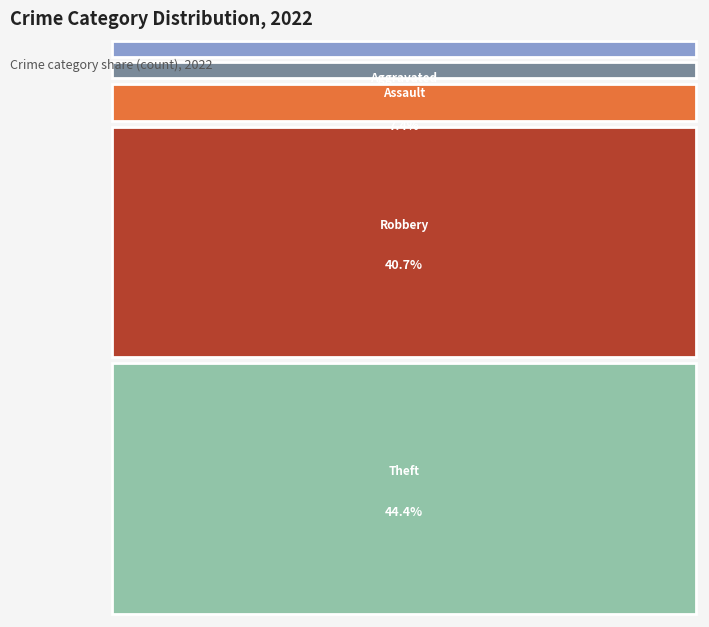

Rank the categories by value from lowest to highest.

Aggravated Battery, Criminal Sexual Assault, Aggravated Assault, Robbery, Theft